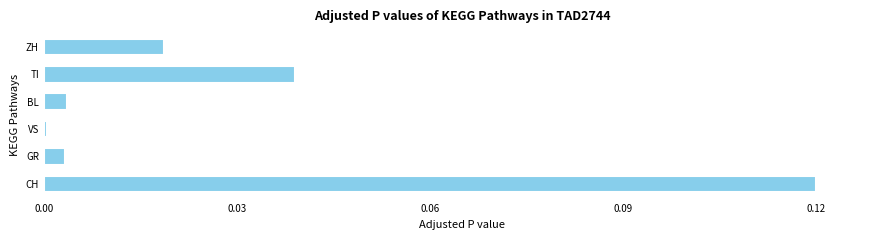

Between GR and VS, which is larger?

GR